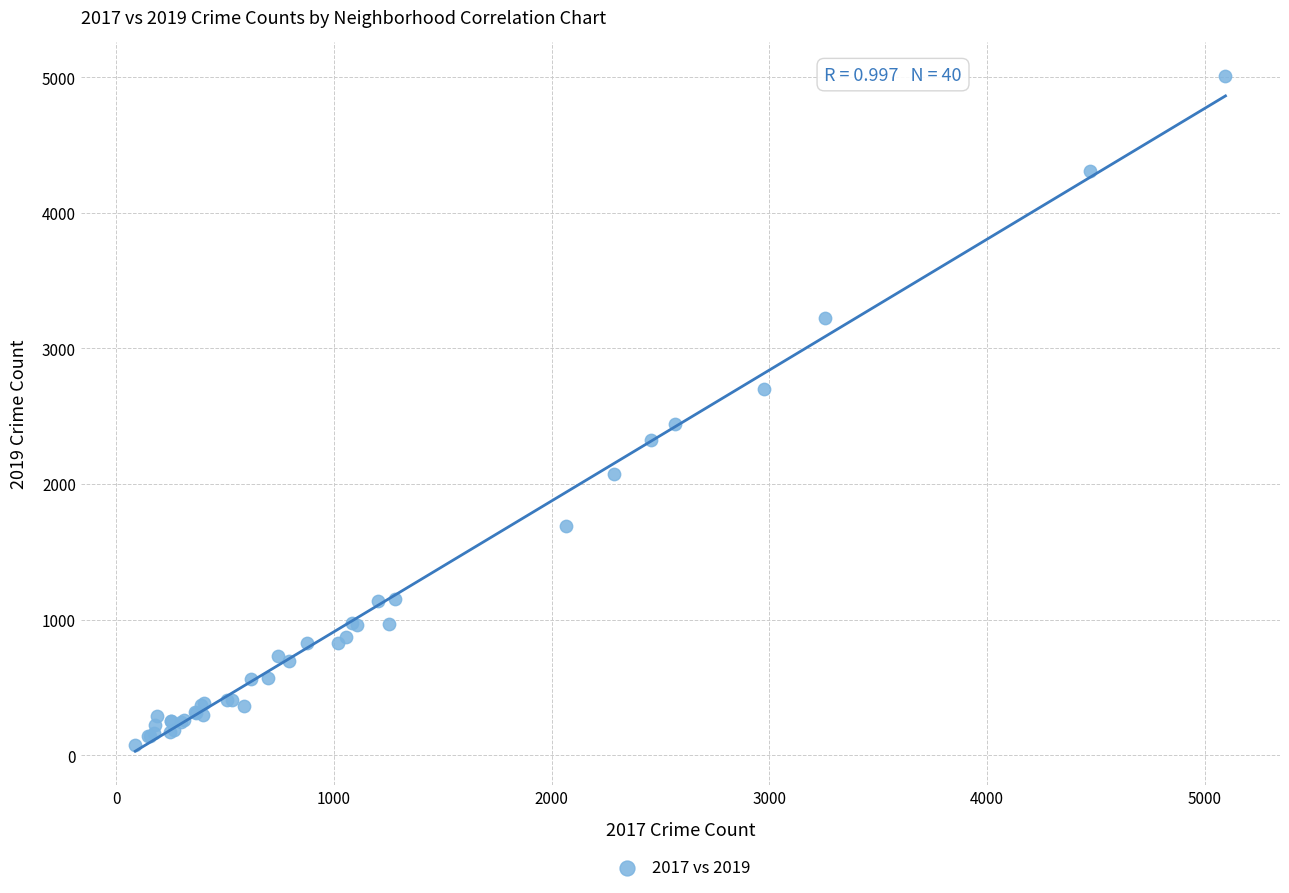

What Y value in the scatter plot is closest to 2542?

2441